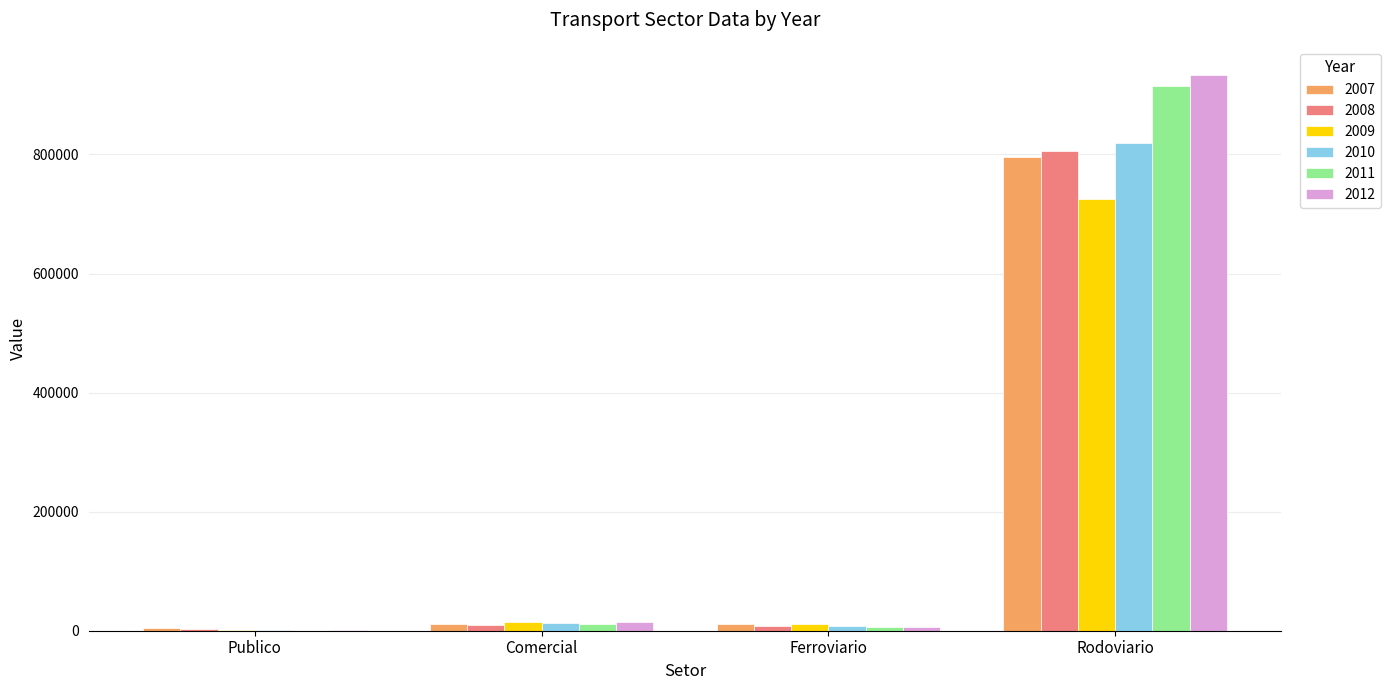

What is the greatest value displayed?

934045.1